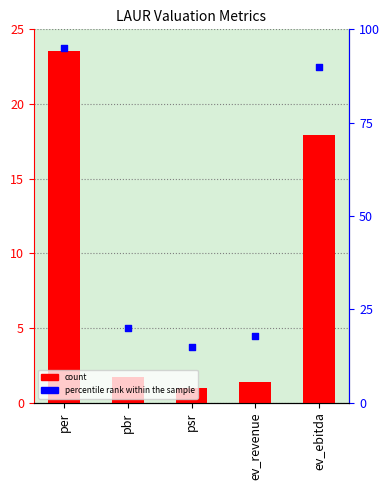

What is the change in value from psr to ev_ebitda?

+16.9